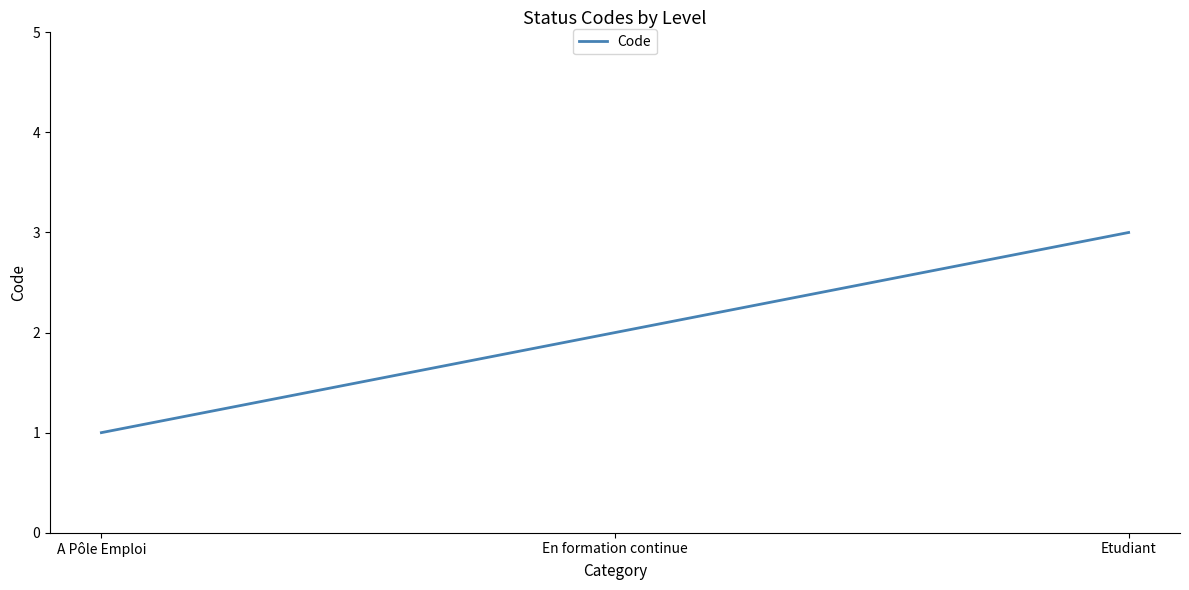

The value at A Pôle Emploi is 1. True or false?

True